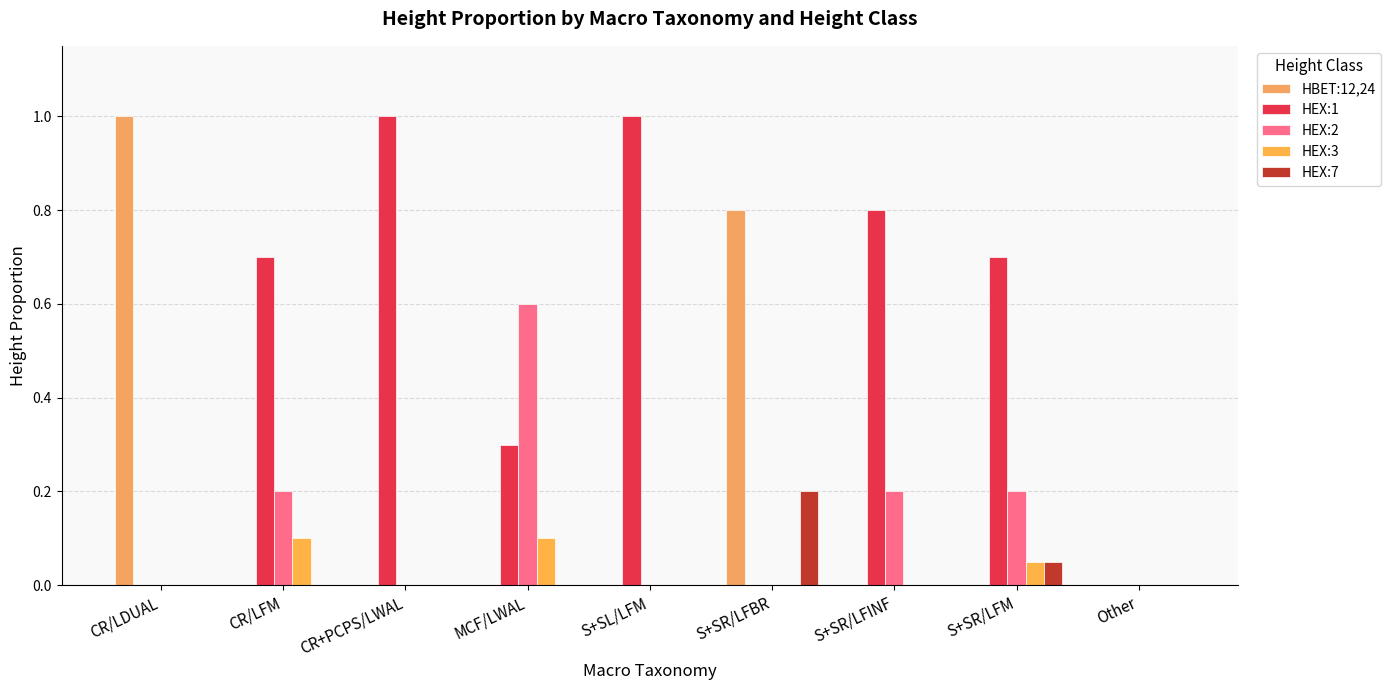

At which category does the chart reach its peak across all series?

CR/LDUAL